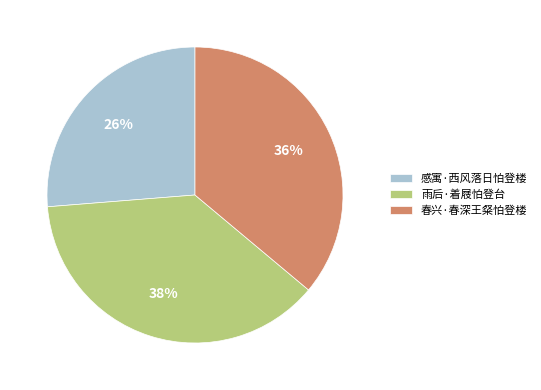

To the nearest percent, what is the combined percentage of 感寓·西风落日怕登楼 and 雨后·着屐怕登台?

64%